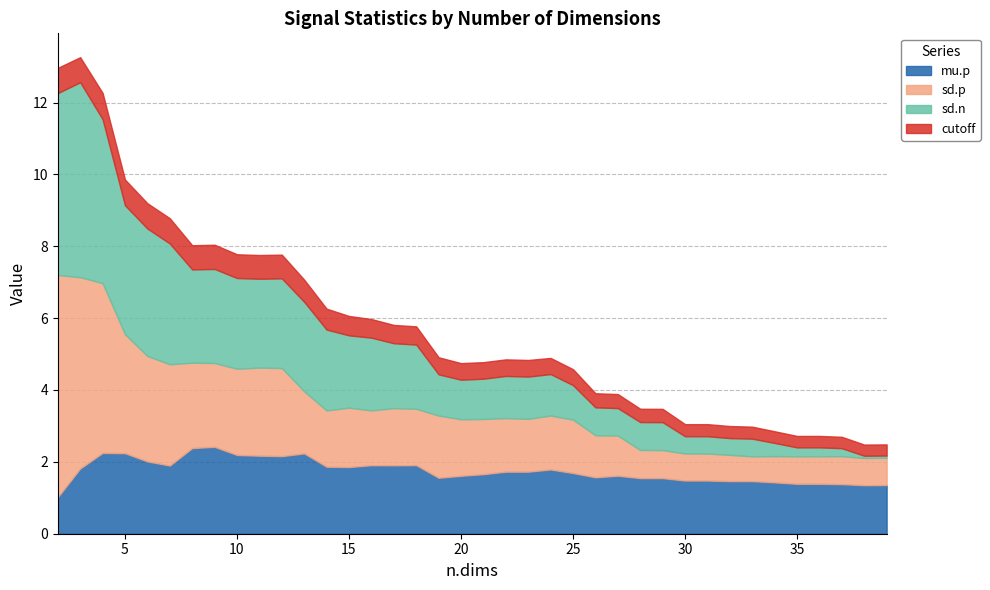

Which category has the lowest value across all series?

39